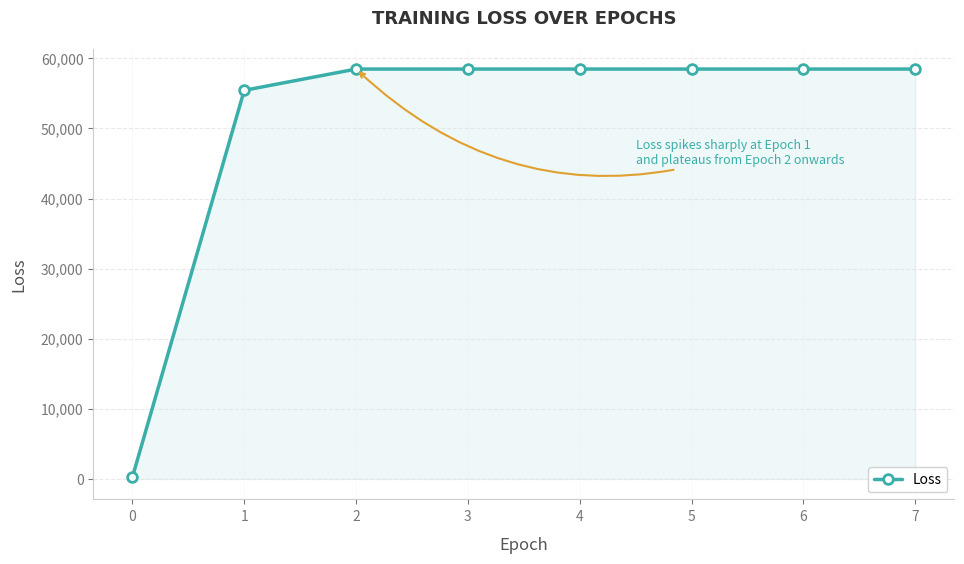

How many lines are shown in the chart?

1